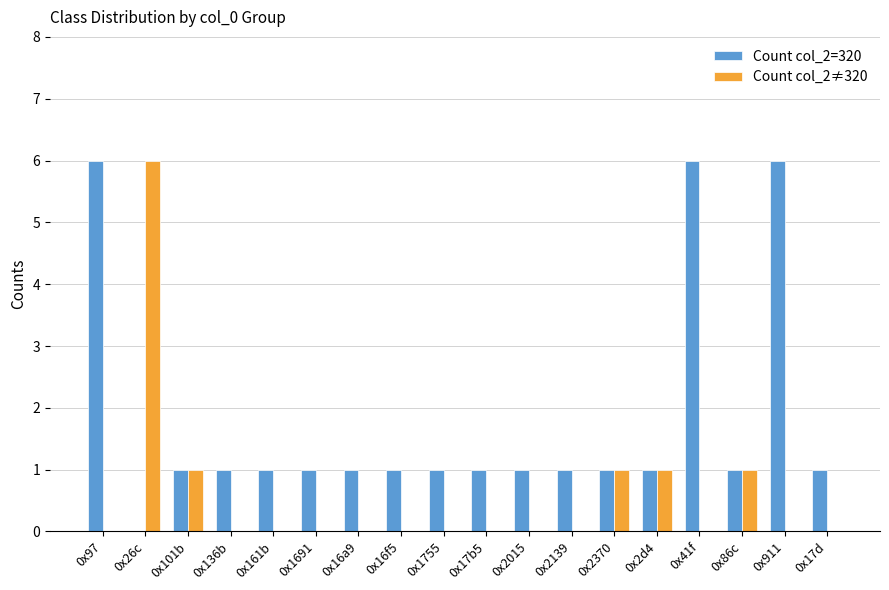

Between 0x97 and 0x1755, which series saw the biggest shift?

Count col_2=320